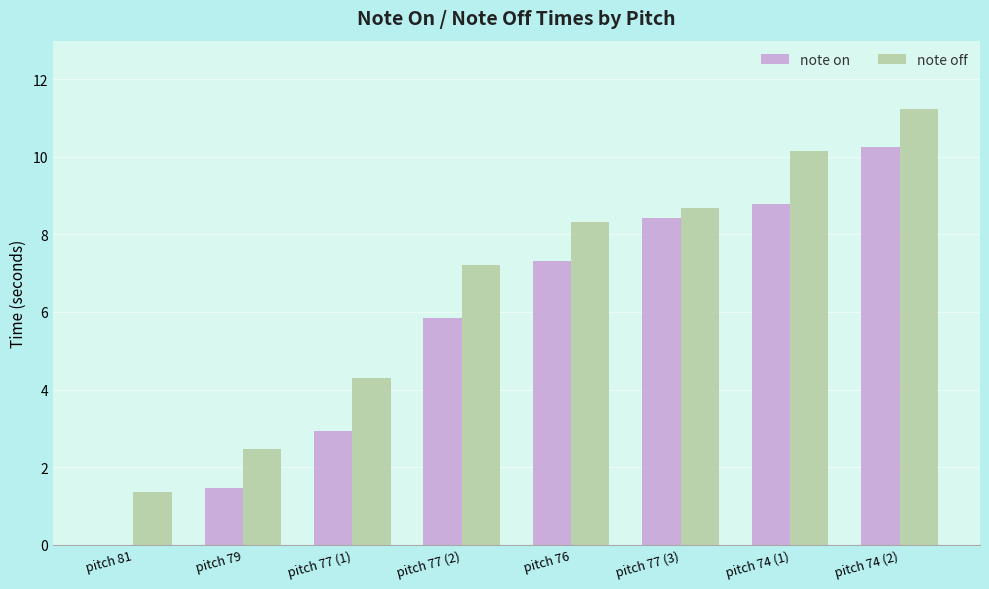

Which label corresponds to the largest value in the chart?

pitch 74 (2)